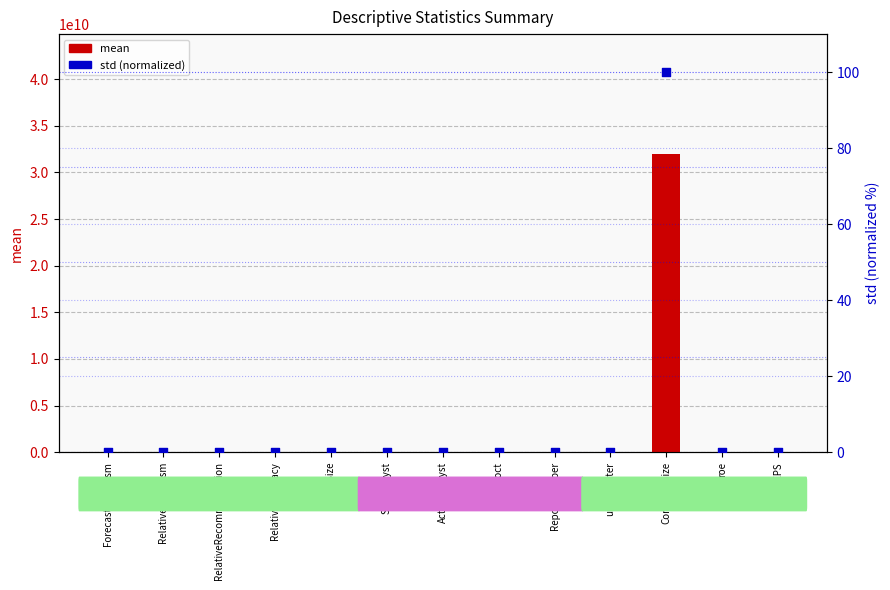

Which series reaches the minimum Y coordinate?

std (normalized)